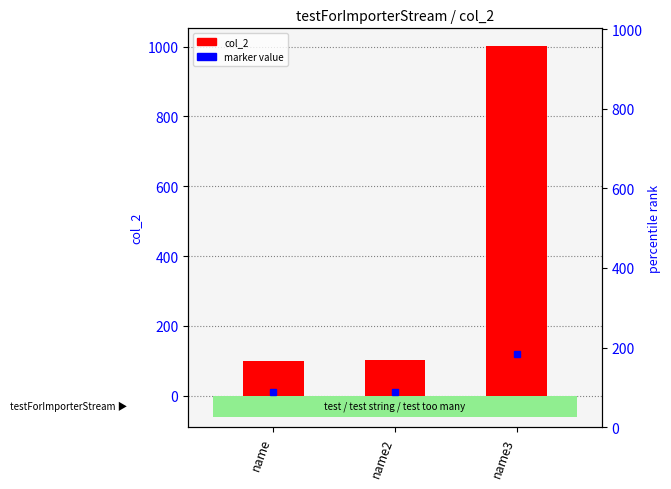

Rank the categories by value from lowest to highest.

name, name2, name3